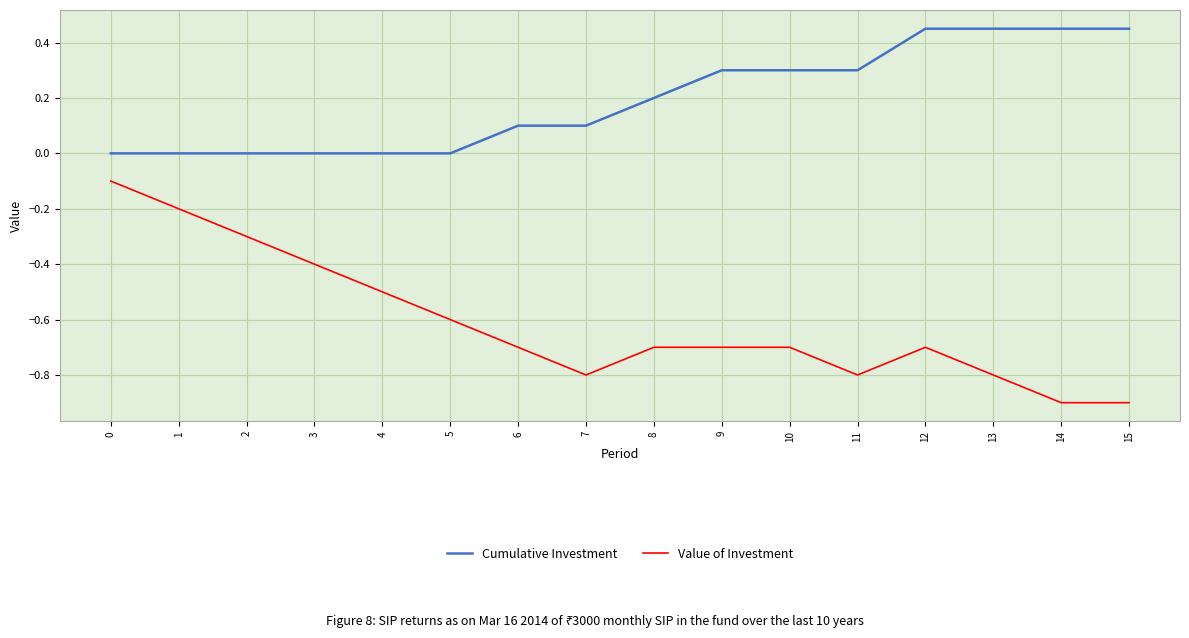

What are all the series names shown in the legend?

Cumulative Investment, Value of Investment